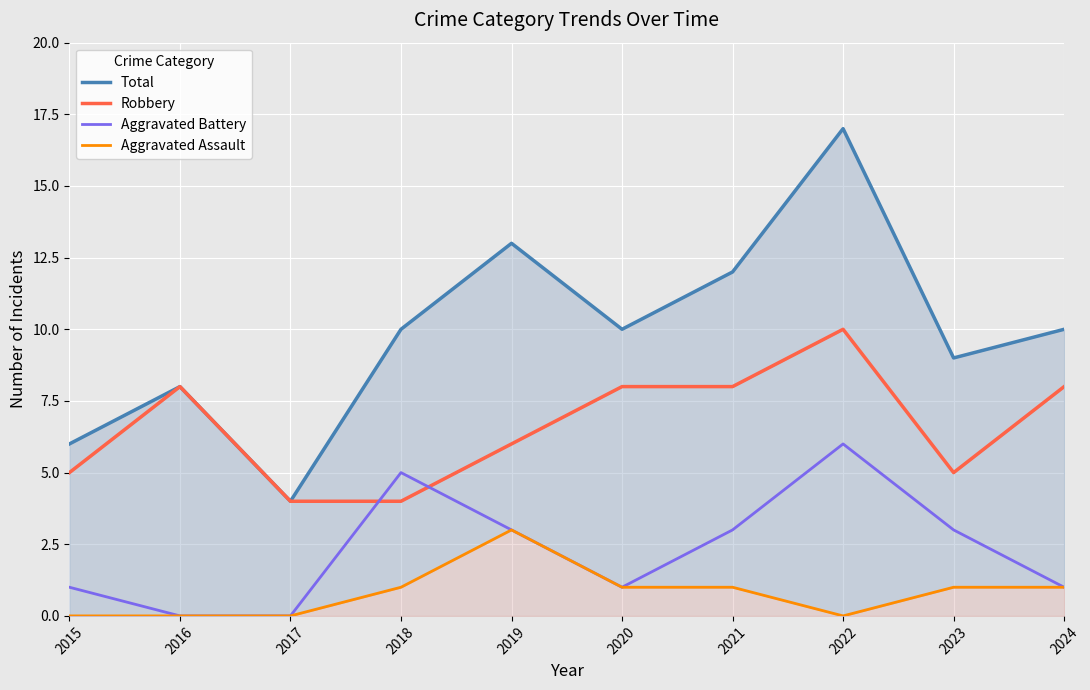

How many interior local peaks does the Aggravated Assault series have?

1